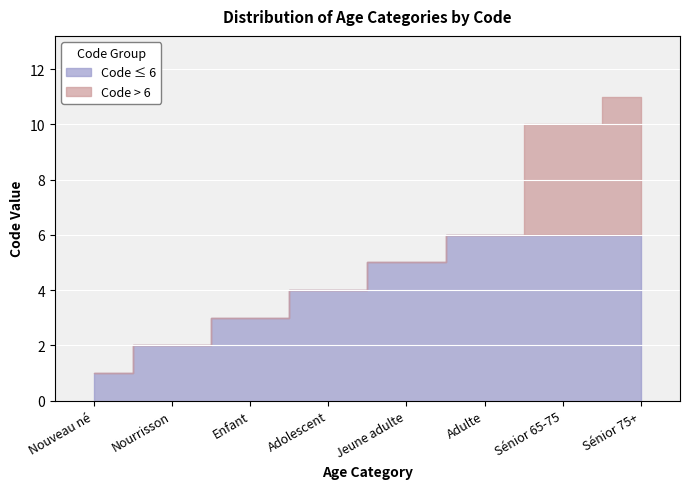

How many values are between 3 and 10?

5